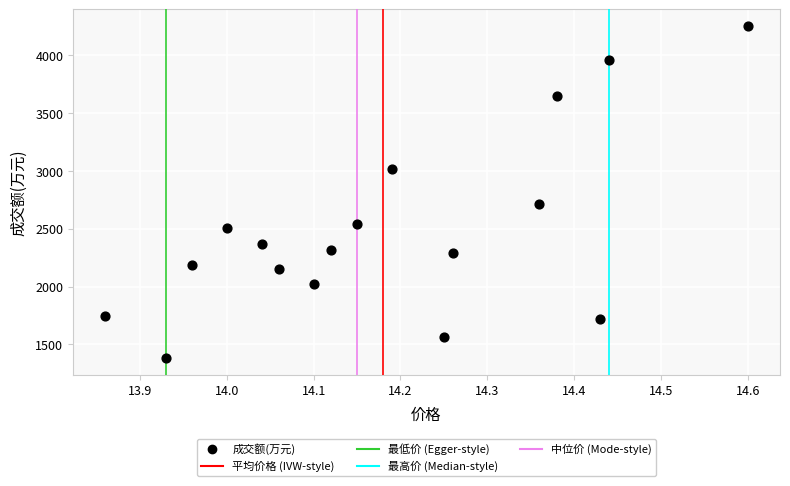

What is the range of Y values (max minus min)?

2870